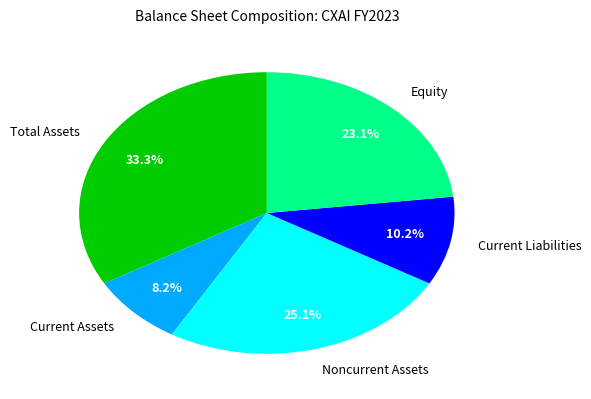

Rank the categories by value from highest to lowest.

Total Assets, Noncurrent Assets, Equity, Current Liabilities, Current Assets